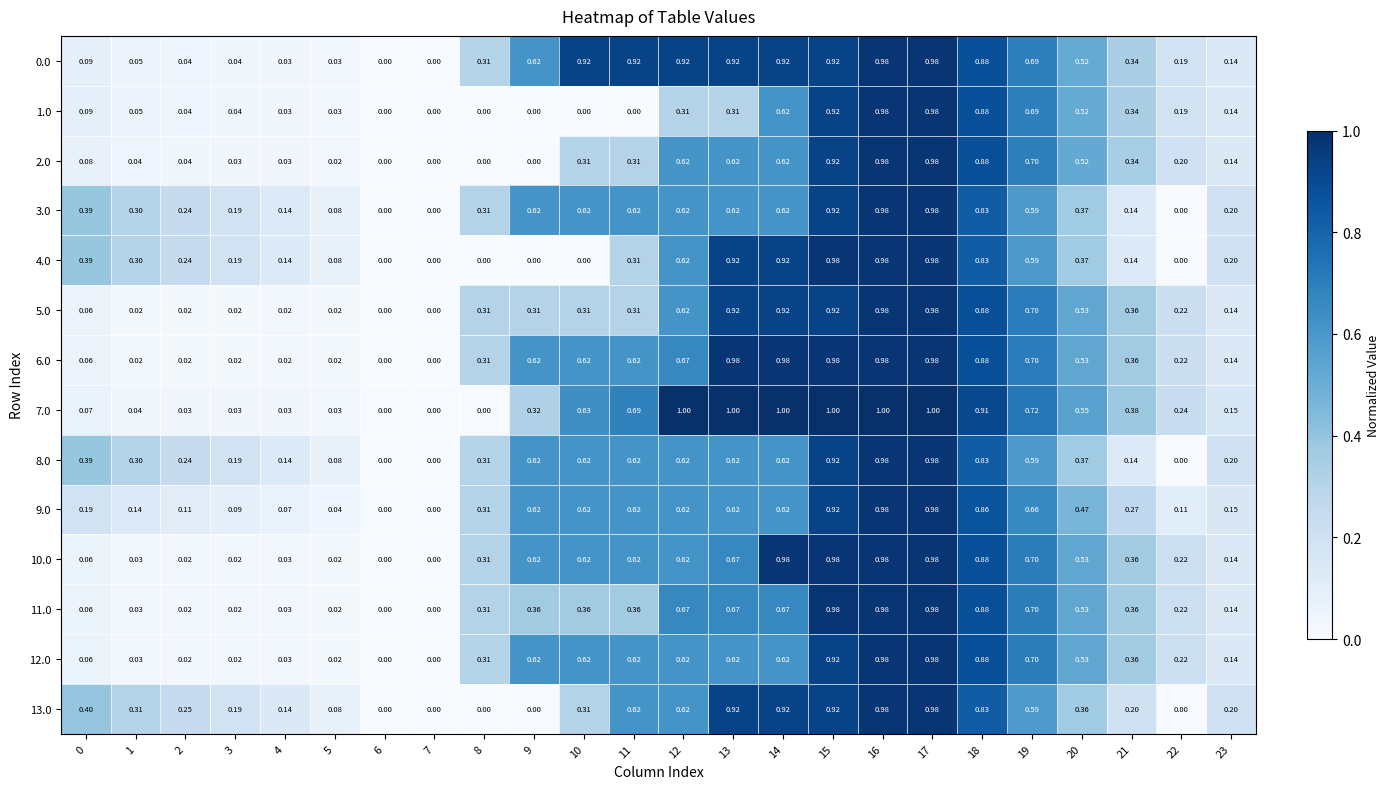

What is the difference between the highest and lowest values at 14?

0.4